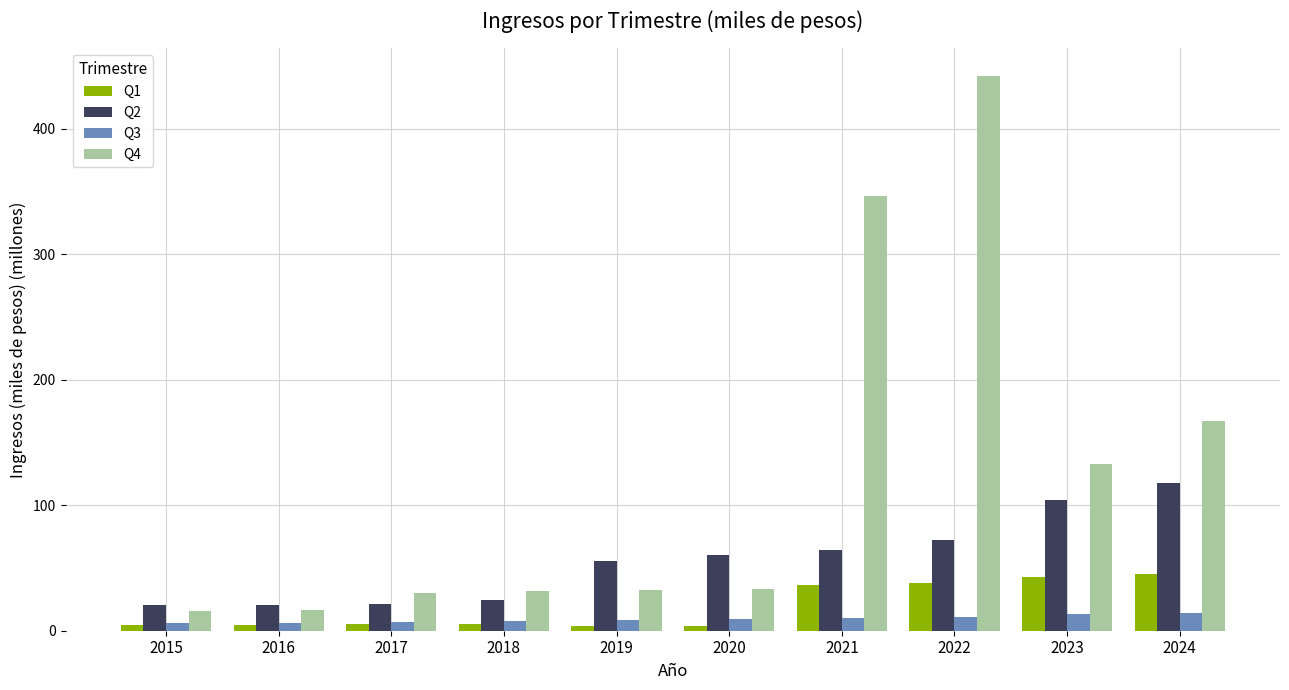

What is the difference between the highest and lowest values at 2015?

15.3